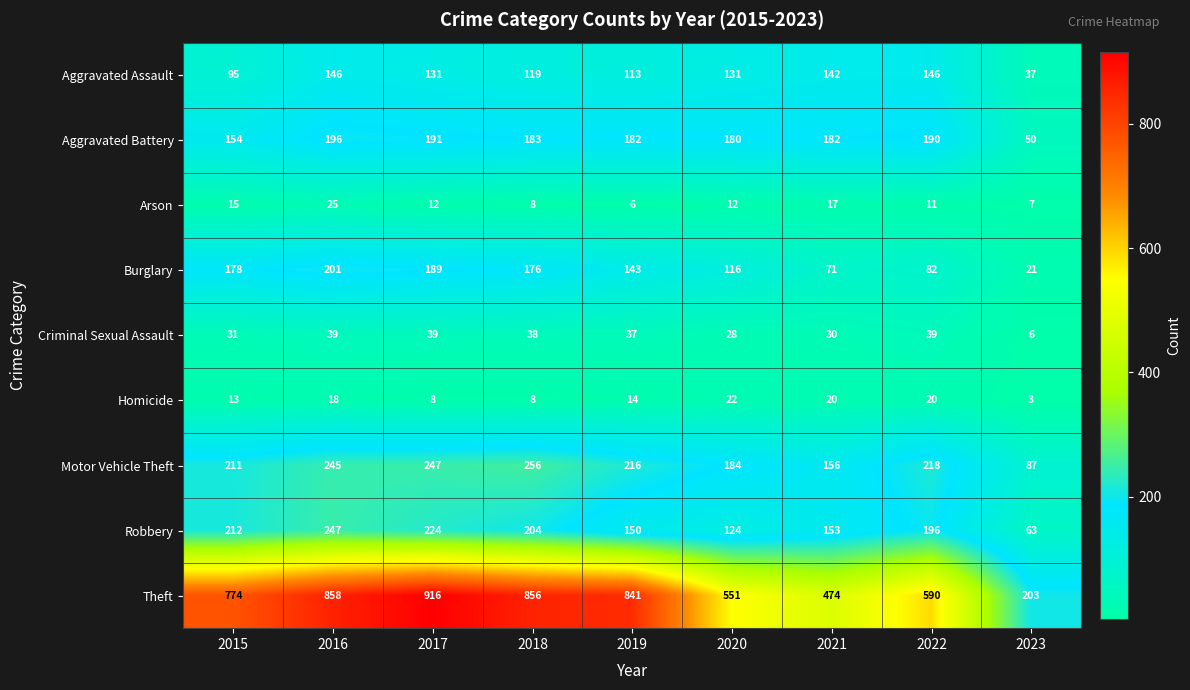

Rank the series at 2016 from lowest to highest value.

Homicide, Arson, Criminal Sexual Assault, Aggravated Assault, Aggravated Battery, Burglary, Motor Vehicle Theft, Robbery, Theft